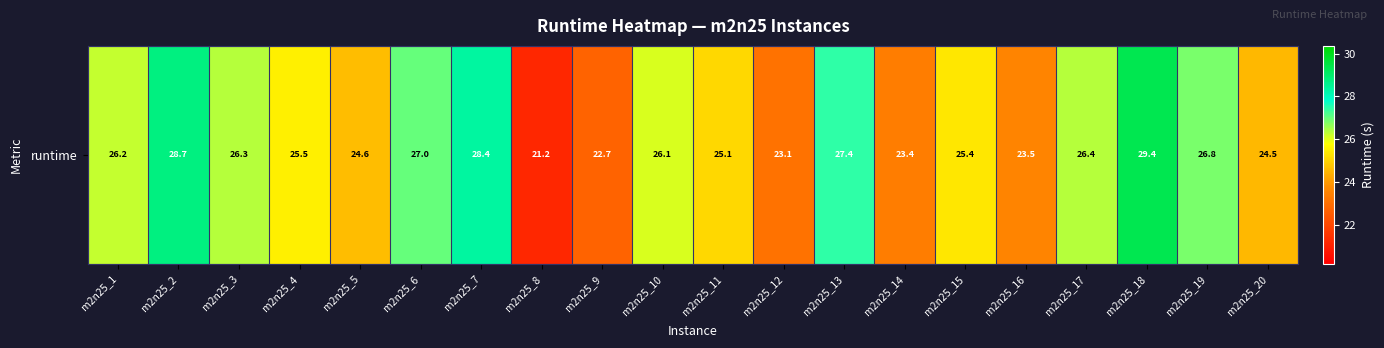

Reading right to left, what are all the values shown in this chart?

24.5	26.8	29.4	26.4	23.5	25.4	23.4	27.4	23.1	25.1	26.1	22.7	21.2	28.4	27.0	24.6	25.5	26.3	28.7	26.2